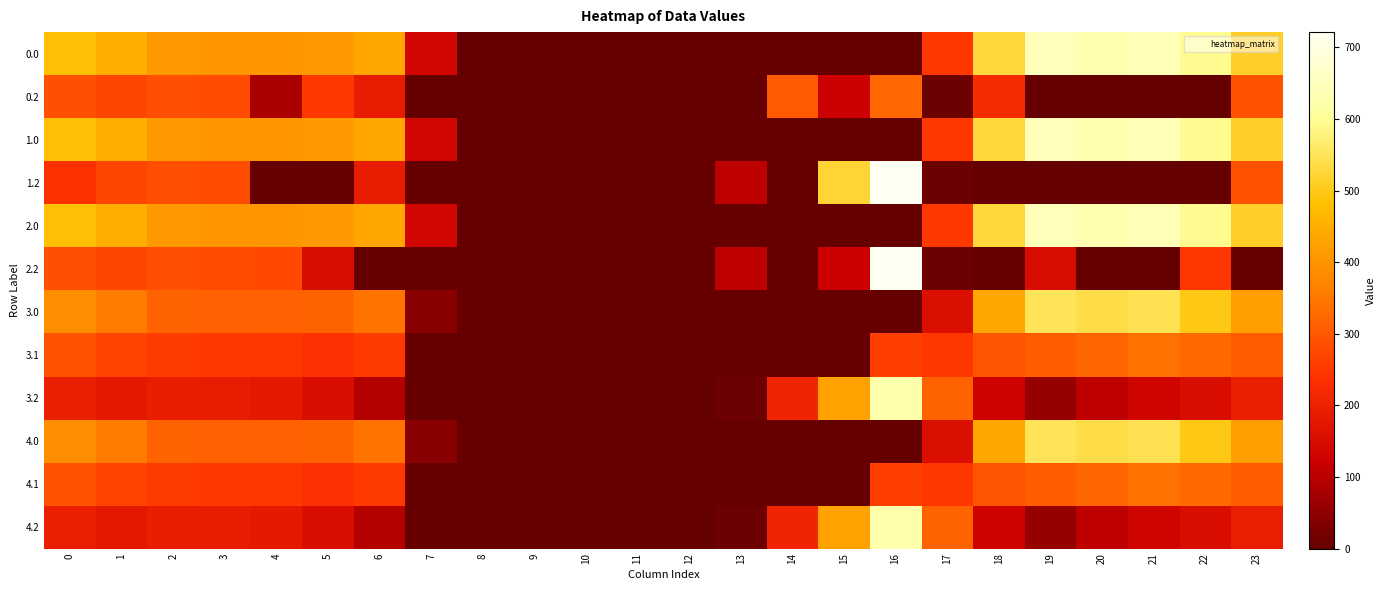

Reading left to right, what are all the values shown in this chart?

0.0: 0=482.0	1=449.5	2=410.3	3=404.4	4=404.9	5=410.8	6=435.0	7=136.4	8=0.0	9=0.0	10=0.0	11=0.0	12=0.0	13=0.0	14=0.0	15=0.0	16=0.0	17=250.3	18=529.6	19=644.5	20=629.9	21=638.4	22=592.3	23=511.3
0.2: 0=287.1	1=272.7	2=285.5	3=281.0	4=82.4	5=248.1	6=187.1	7=0.0	8=0.0	9=0.0	10=0.0	11=0.0	12=0.0	13=0.0	14=301.9	15=122.2	16=321.2	17=9.5	18=223.1	19=0.0	20=0.0	21=0.0	22=0.0	23=287.5
1.0: 0=482.0	1=449.5	2=410.3	3=404.4	4=404.9	5=410.8	6=435.0	7=136.4	8=0.0	9=0.0	10=0.0	11=0.0	12=0.0	13=0.0	14=0.0	15=0.0	16=0.0	17=250.3	18=529.6	19=644.5	20=629.9	21=638.4	22=592.3	23=511.3
1.2: 0=238.3	1=272.7	2=285.5	3=281.0	4=0.0	5=0.0	6=187.1	7=0.0	8=0.0	9=0.0	10=0.0	11=0.0	12=0.0	13=104.4	14=0.0	15=522.2	16=721.2	17=9.5	18=0.0	19=0.0	20=0.0	21=0.0	22=0.0	23=287.5
2.0: 0=482.0	1=449.5	2=410.3	3=404.4	4=404.9	5=410.8	6=435.0	7=136.4	8=0.0	9=0.0	10=0.0	11=0.0	12=0.0	13=0.0	14=0.0	15=0.0	16=0.0	17=250.3	18=529.6	19=644.5	20=629.9	21=638.4	22=592.3	23=511.3
2.2: 0=287.1	1=272.7	2=285.5	3=281.0	4=274.4	5=152.7	6=0.0	7=0.0	8=0.0	9=0.0	10=0.0	11=0.0	12=0.0	13=104.4	14=0.0	15=122.2	16=721.2	17=9.5	18=0.0	19=151.1	20=0.0	21=0.0	22=247.4	23=0.0
3.0: 0=388.0	1=355.5	2=316.3	3=310.4	4=310.9	5=316.8	6=341.0	7=42.4	8=0.0	9=0.0	10=0.0	11=0.0	12=0.0	13=0.0	14=0.0	15=0.0	16=0.0	17=156.3	18=435.6	19=550.5	20=535.9	21=544.4	22=498.3	23=417.3
3.1: 0=290.6	1=267.1	2=253.9	3=248.7	4=245.6	5=235.5	6=251.2	7=0.0	8=0.0	9=0.0	10=0.0	11=0.0	12=0.0	13=0.0	14=0.0	15=0.0	16=259.7	17=246.1	18=294.5	19=305.7	20=320.5	21=338.4	22=325.9	23=305.4
3.2: 0=193.1	1=178.7	2=191.5	3=187.0	4=180.4	5=154.1	6=93.1	7=0.0	8=0.0	9=0.0	10=0.0	11=0.0	12=0.0	13=10.4	14=207.9	15=428.2	16=627.2	17=315.5	18=129.1	19=57.1	20=105.2	21=132.4	22=153.4	23=193.5
4.0: 0=388.0	1=355.5	2=316.3	3=310.4	4=310.9	5=316.8	6=341.0	7=42.4	8=0.0	9=0.0	10=0.0	11=0.0	12=0.0	13=0.0	14=0.0	15=0.0	16=0.0	17=156.3	18=435.6	19=550.5	20=535.9	21=544.4	22=498.3	23=417.3
4.1: 0=290.6	1=267.1	2=253.9	3=248.7	4=245.6	5=235.5	6=251.2	7=0.0	8=0.0	9=0.0	10=0.0	11=0.0	12=0.0	13=0.0	14=0.0	15=0.0	16=259.7	17=246.1	18=294.5	19=305.7	20=320.5	21=338.4	22=325.9	23=305.4
4.2: 0=193.1	1=178.7	2=191.5	3=187.0	4=180.4	5=154.1	6=93.1	7=0.0	8=0.0	9=0.0	10=0.0	11=0.0	12=0.0	13=10.4	14=207.9	15=428.2	16=627.2	17=315.5	18=129.1	19=57.1	20=105.2	21=132.4	22=153.4	23=193.5